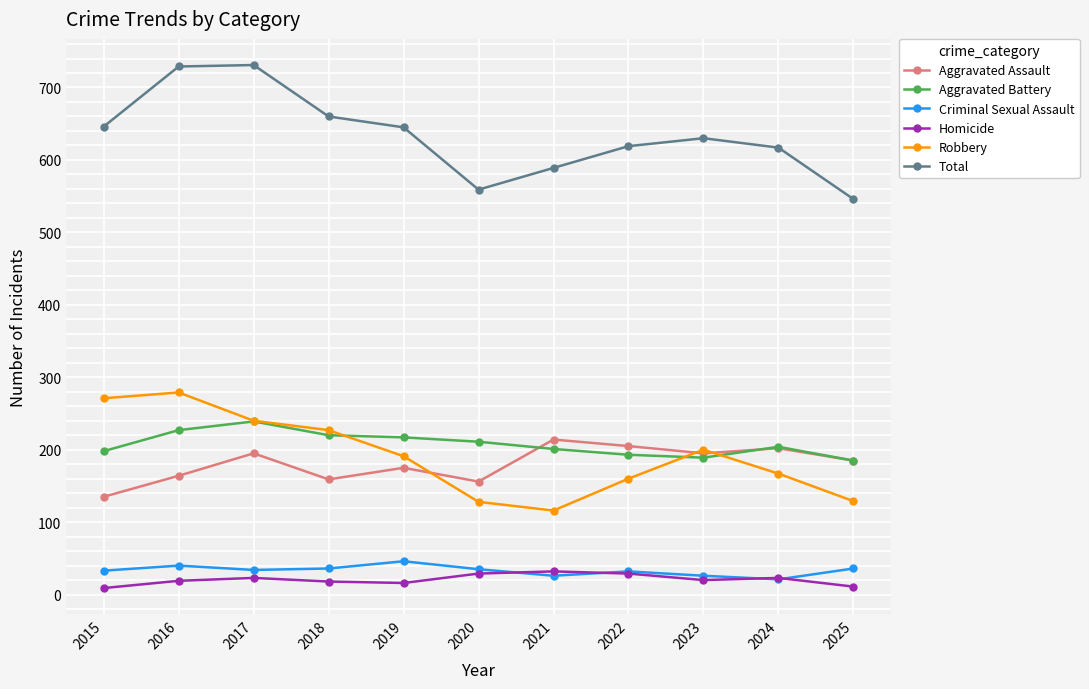

True or false: Homicide and Total intersect in this chart.

False